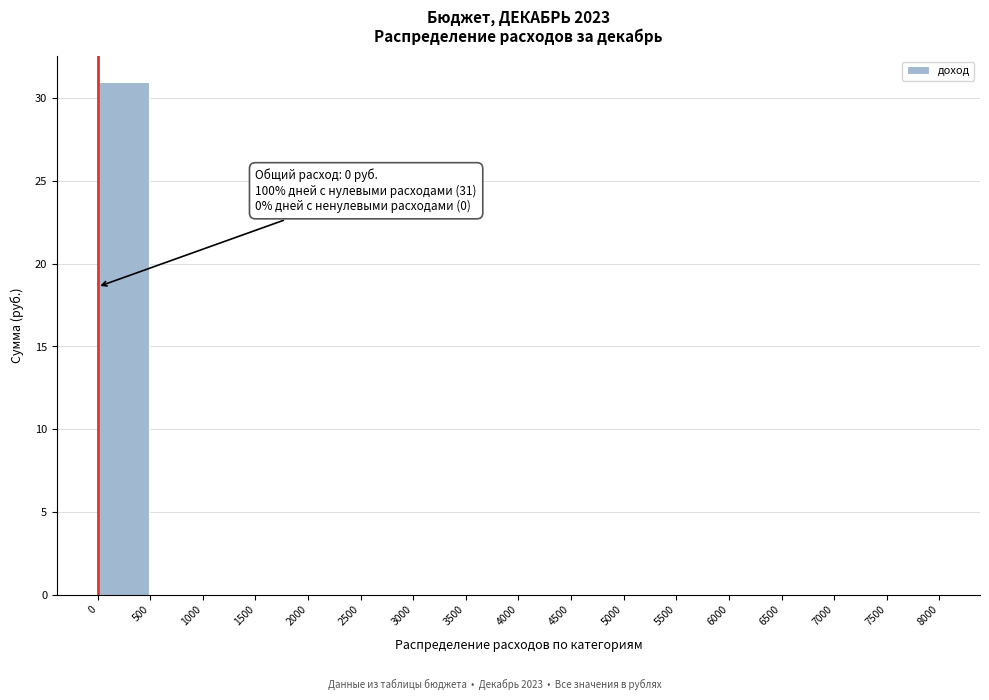

Over which range of the x-axis is the bar tallest?

0 to 500